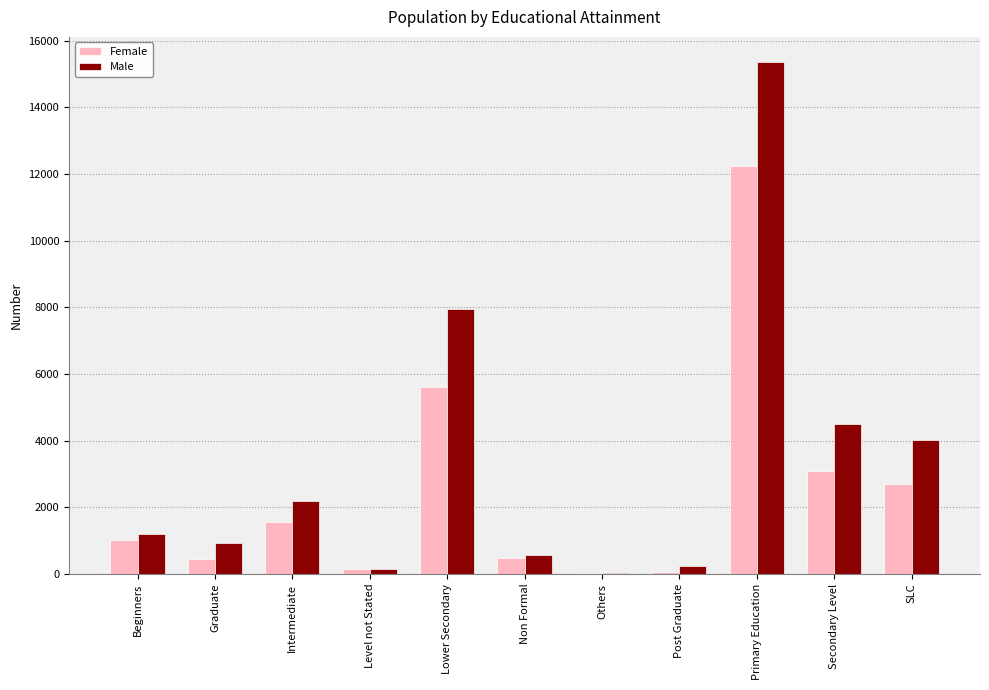

At which label is Male closest to 7689?

Lower Secondary